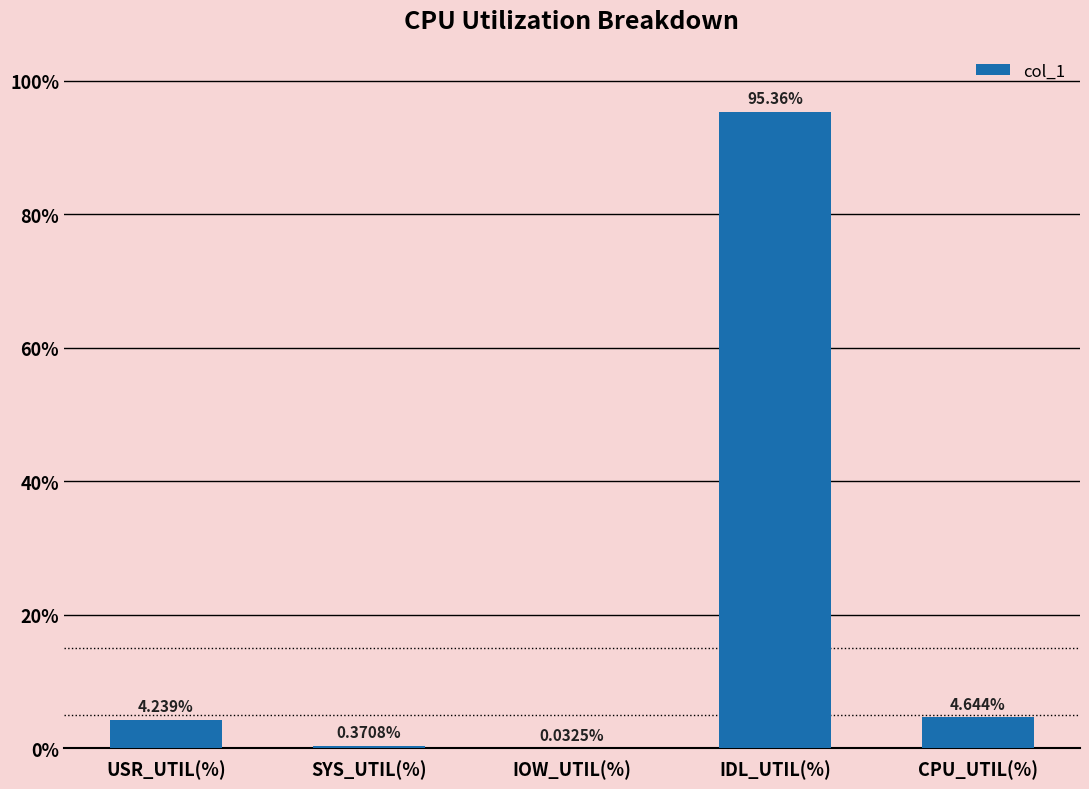

Between IDL_UTIL(%) and CPU_UTIL(%), which is larger?

IDL_UTIL(%)